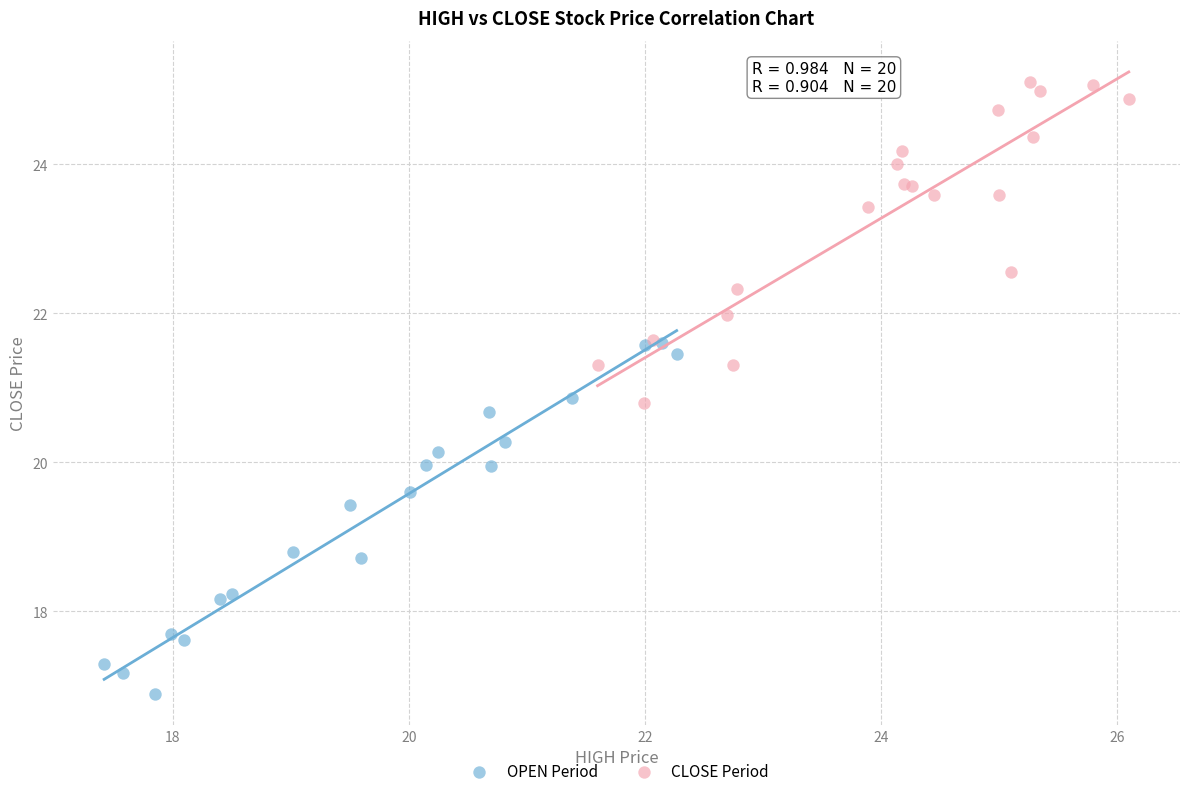

Which series reaches the maximum Y coordinate?

CLOSE Period